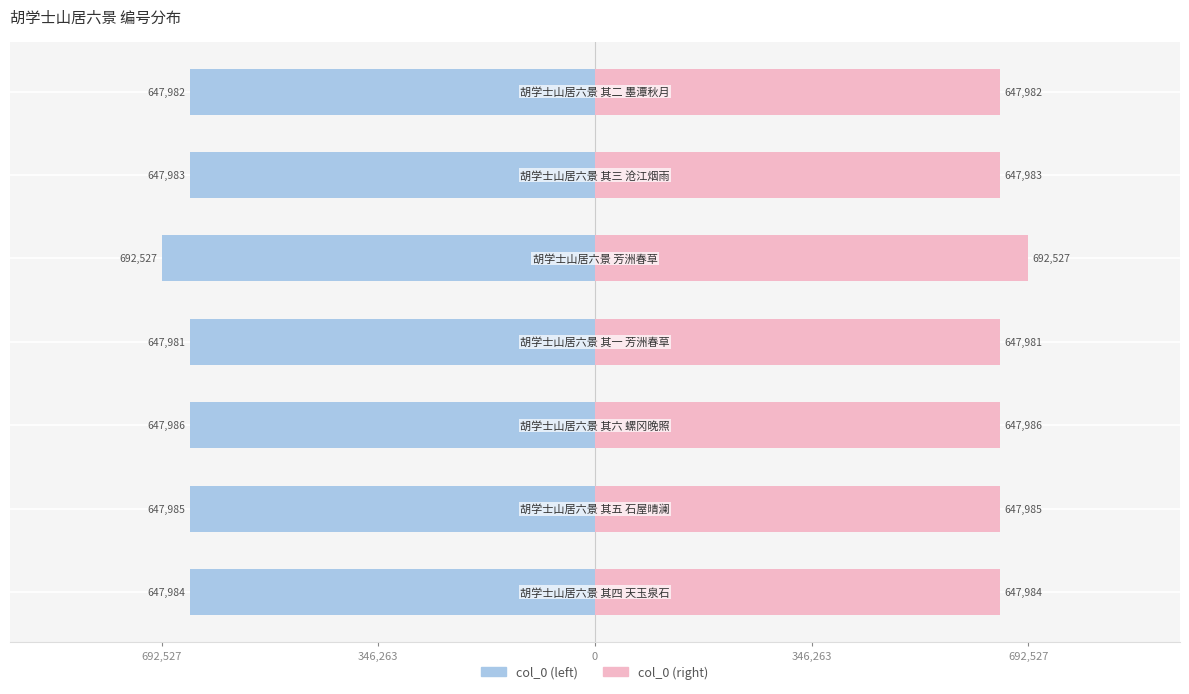

What is the lowest value of the col_0 (left) series?

-692527